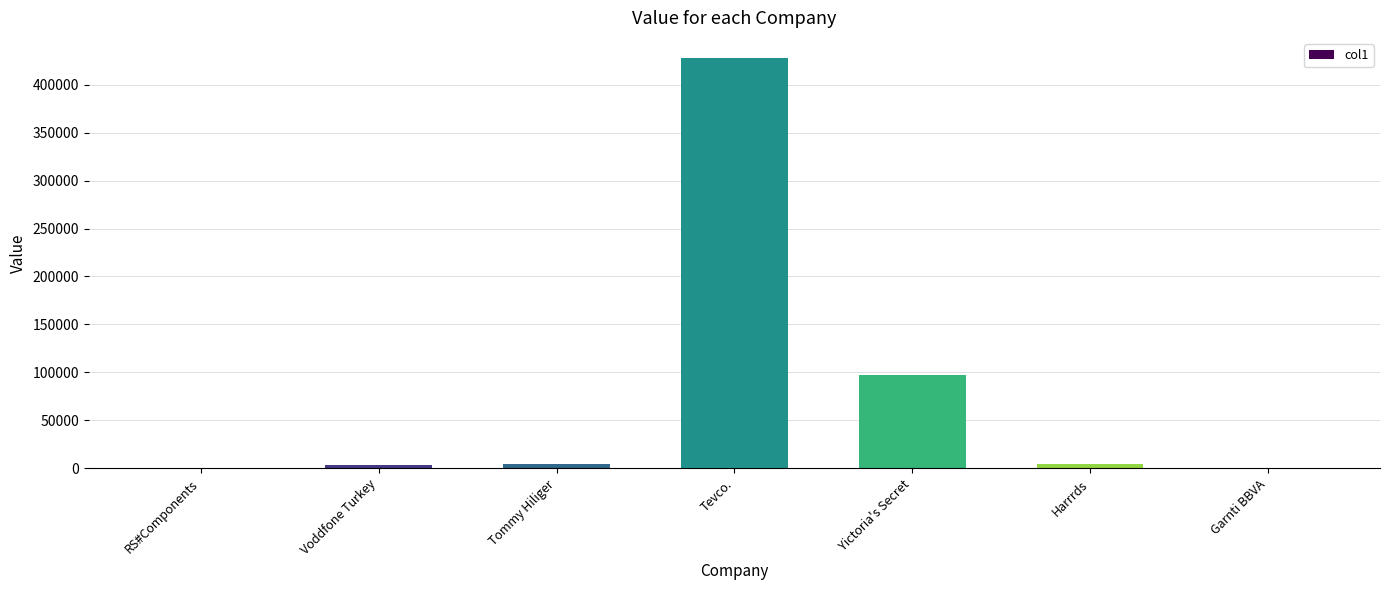

What is the sum of the values at Harrrds and Voddfone Turkey?

8309.9